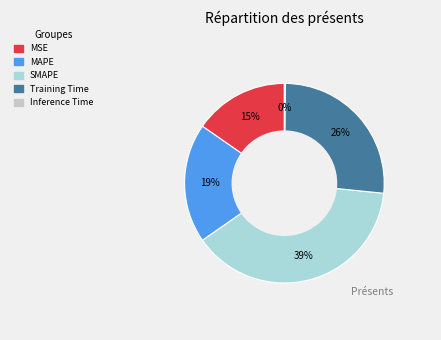

To the nearest percent, what percentage of the pie is MSE?

15%